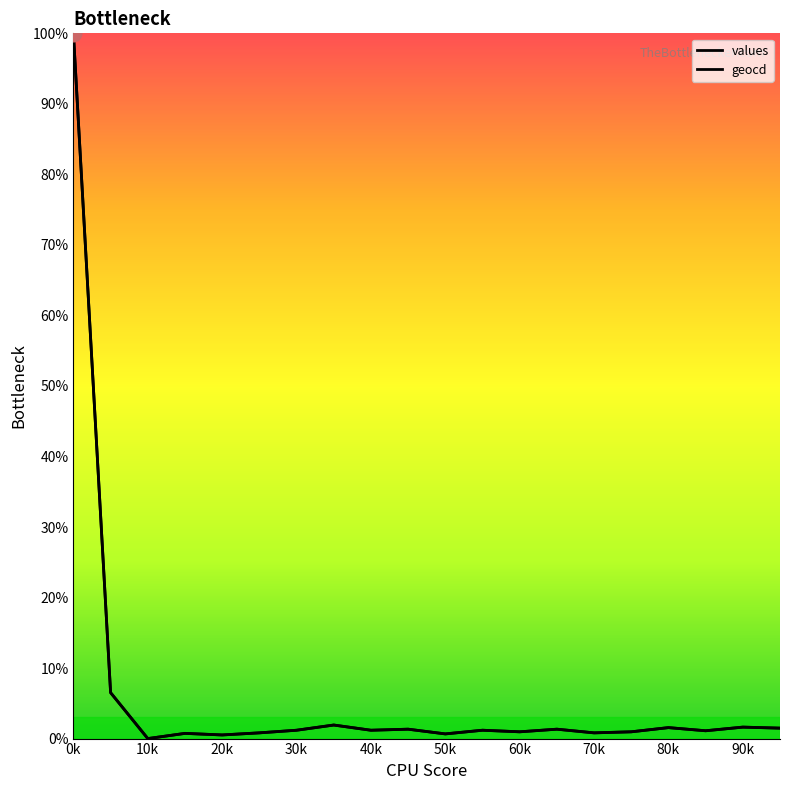

How many lines are shown in the chart?

2